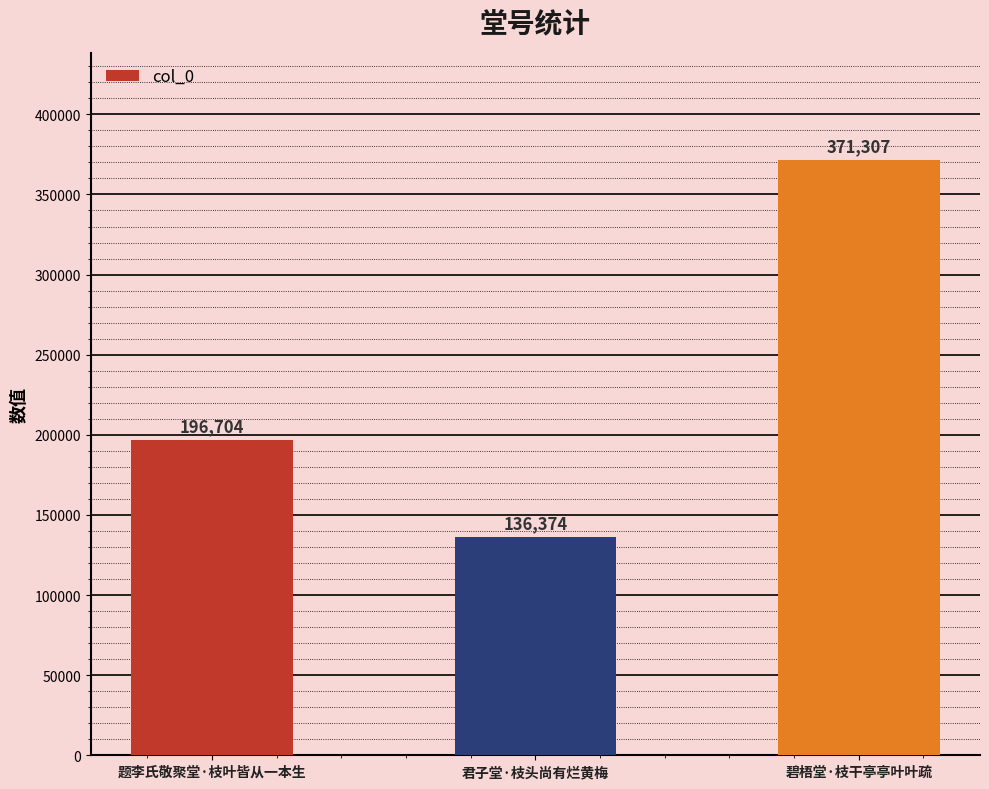

Reading left to right, extract all data points from this chart.

196704	136374	371307